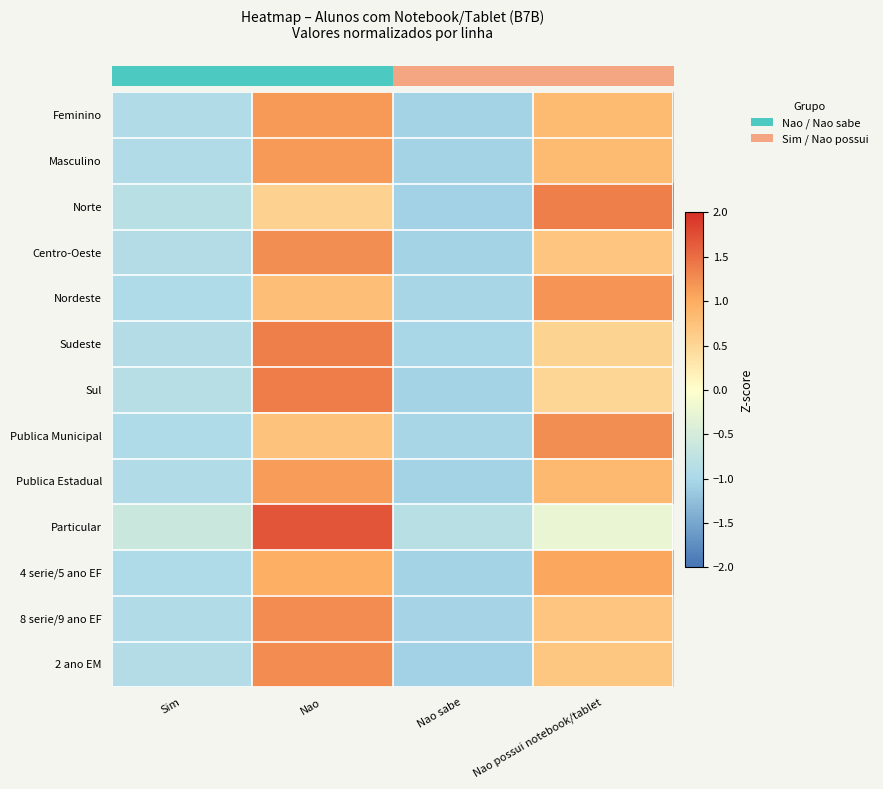

How many distinct data groups are displayed?

13